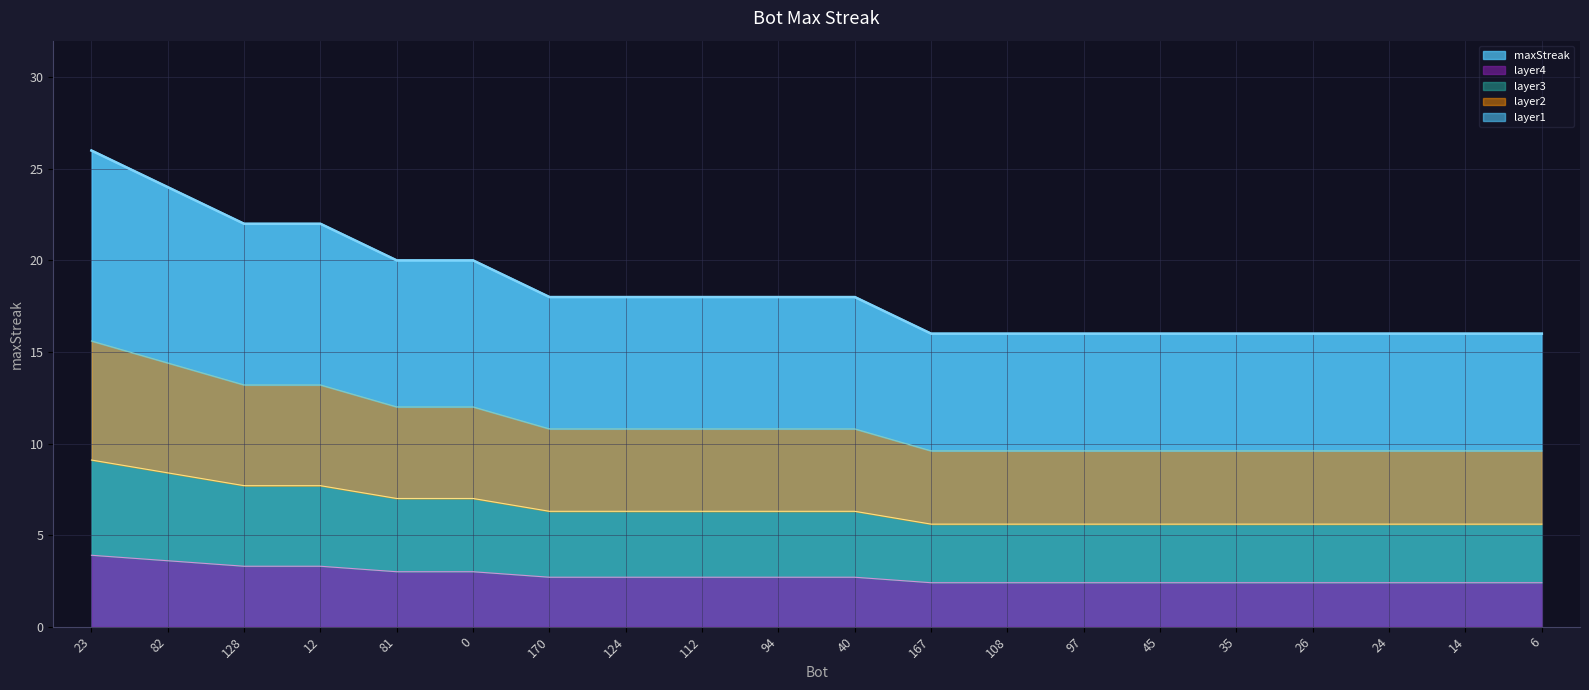

The chart shows a value of 32 at 40. True or false?

False